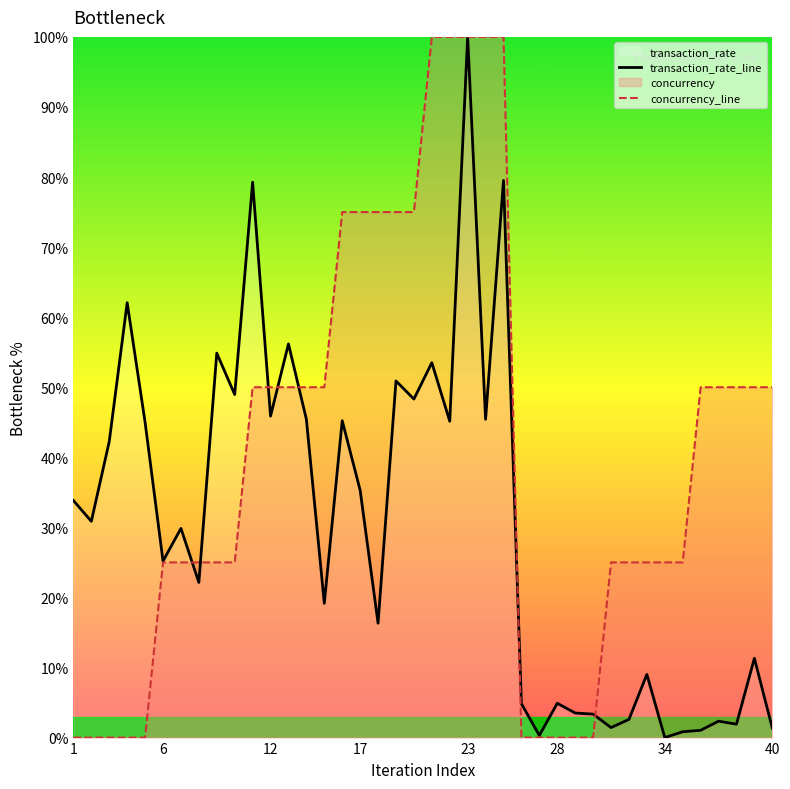

At which category is the sum across all series the highest?

23